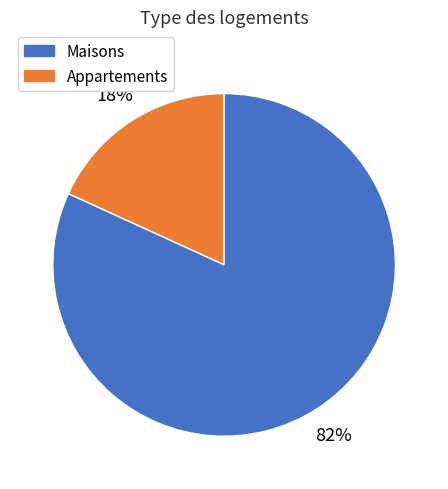

How many slices are in this pie chart?

2